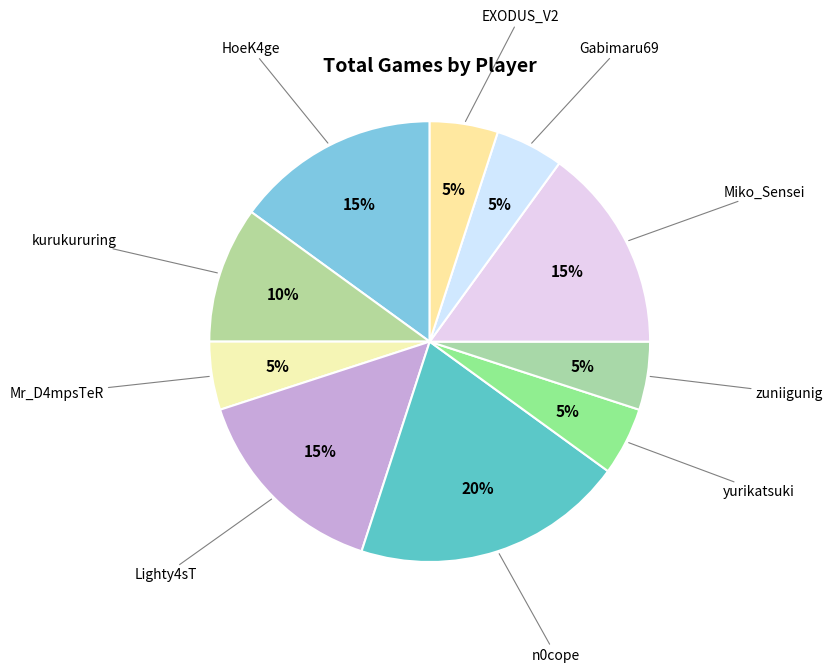

How many segments does this pie chart have?

10